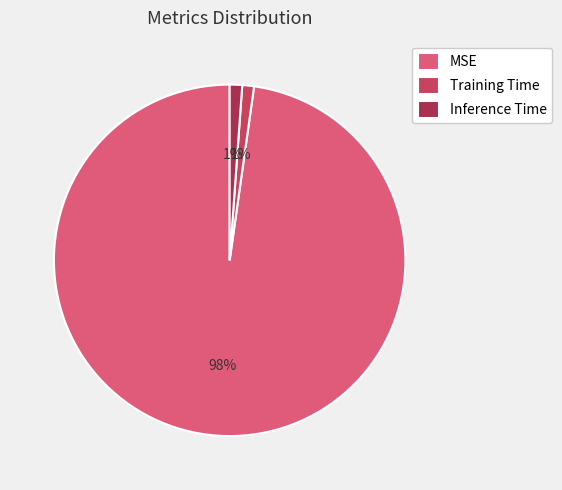

To the nearest percent, what is the average slice percentage?

33%